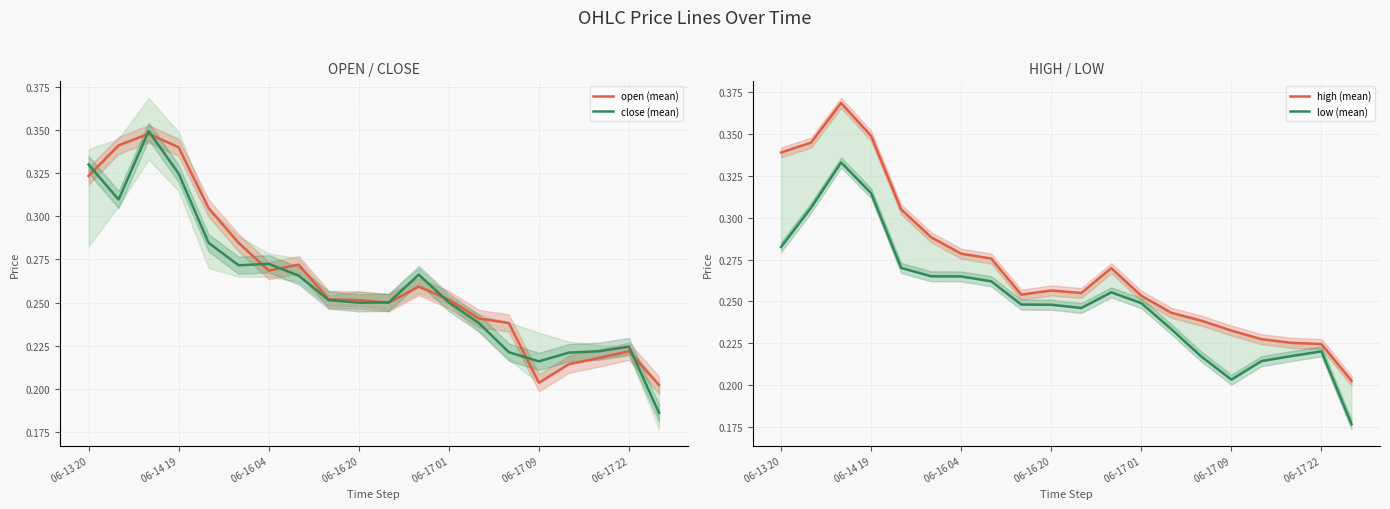

What is the difference between the maximum and second lowest values in the open (mean) series?

0.1